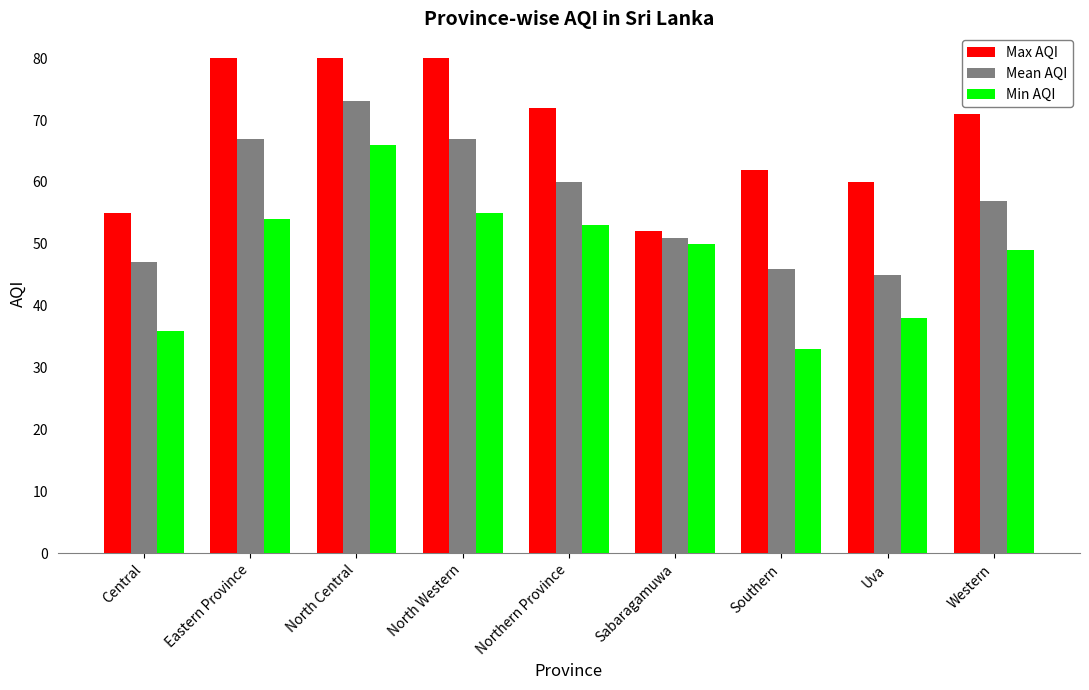

Reading left to right, what are all the values shown in this chart?

Max AQI: 55	80	80	80	72	52	62	60	71
Mean AQI: 47	67	73	67	60	51	46	45	57
Min AQI: 36	54	66	55	53	50	33	38	49